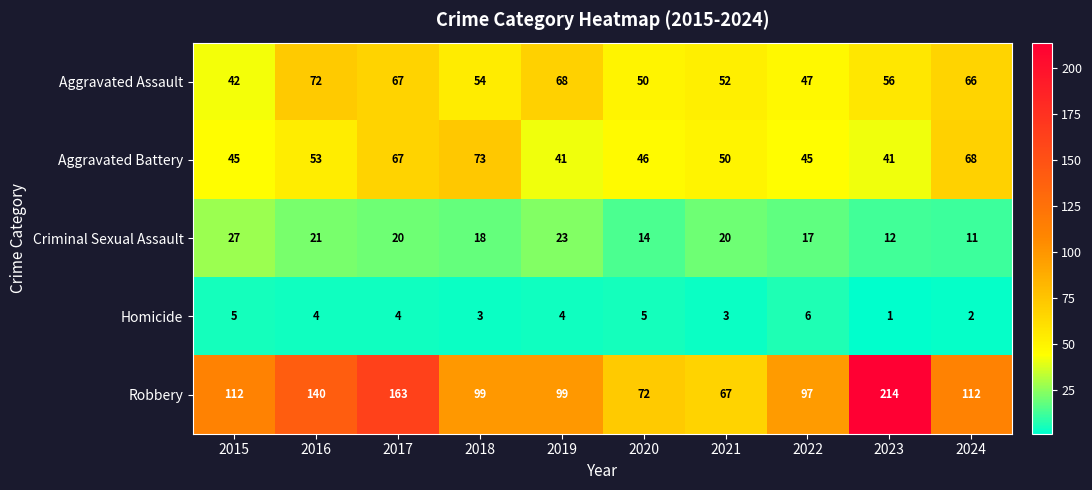

Which label corresponds to the largest value in the chart?

2023